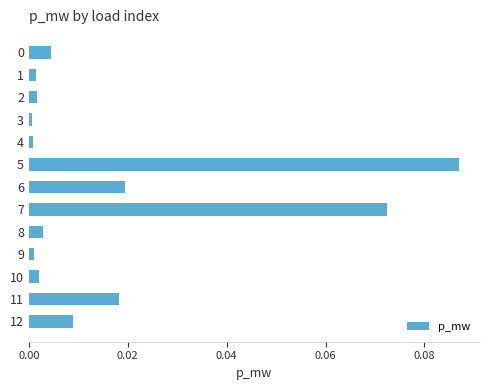

The chart shows a value of 0.0 at 11. True or false?

True